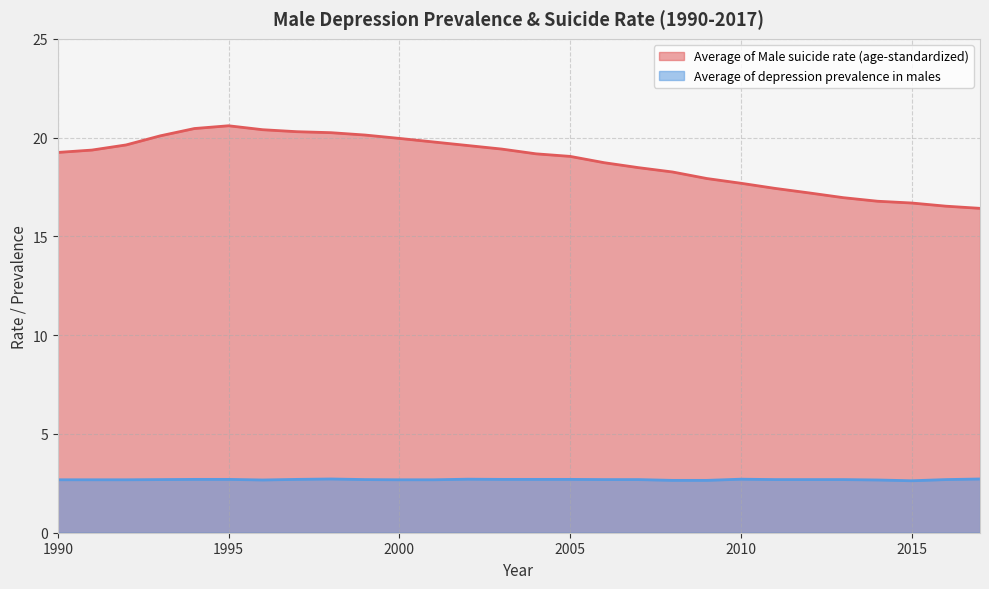

Rank the series by their maximum value, from lowest to highest.

Average of depression prevalence in males, Average of Male suicide rate (age-standardized)